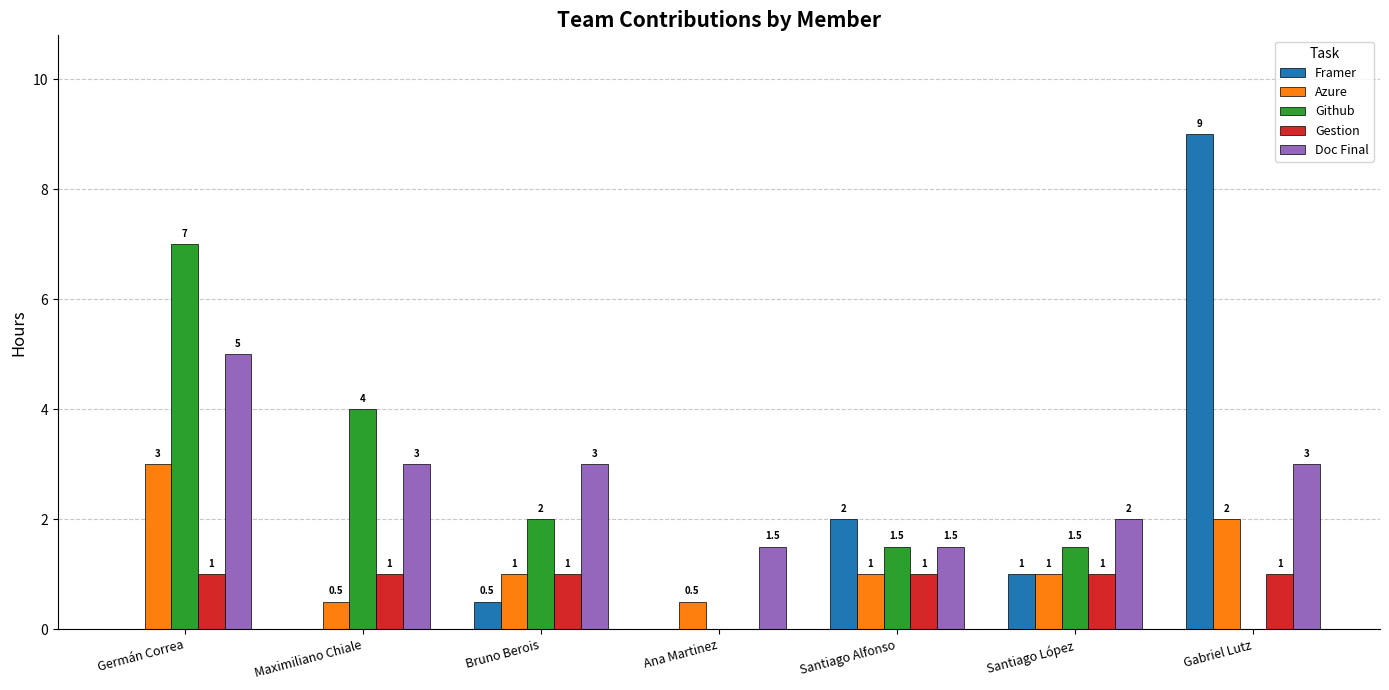

Reading left to right, what are all the values shown in this chart?

Framer: Germán Correa=0.0	Maximiliano Chiale=0.0	Bruno Berois=0.5	Ana Martinez=0.0	Santiago Alfonso=2.0	Santiago López=1.0	Gabriel Lutz=9.0
Azure: Germán Correa=3.0	Maximiliano Chiale=0.5	Bruno Berois=1.0	Ana Martinez=0.5	Santiago Alfonso=1.0	Santiago López=1.0	Gabriel Lutz=2.0
Github: Germán Correa=7.0	Maximiliano Chiale=4.0	Bruno Berois=2.0	Ana Martinez=0.0	Santiago Alfonso=1.5	Santiago López=1.5	Gabriel Lutz=0.0
Gestion: Germán Correa=1.0	Maximiliano Chiale=1.0	Bruno Berois=1.0	Ana Martinez=0.0	Santiago Alfonso=1.0	Santiago López=1.0	Gabriel Lutz=1.0
Doc Final: Germán Correa=5.0	Maximiliano Chiale=3.0	Bruno Berois=3.0	Ana Martinez=1.5	Santiago Alfonso=1.5	Santiago López=2.0	Gabriel Lutz=3.0